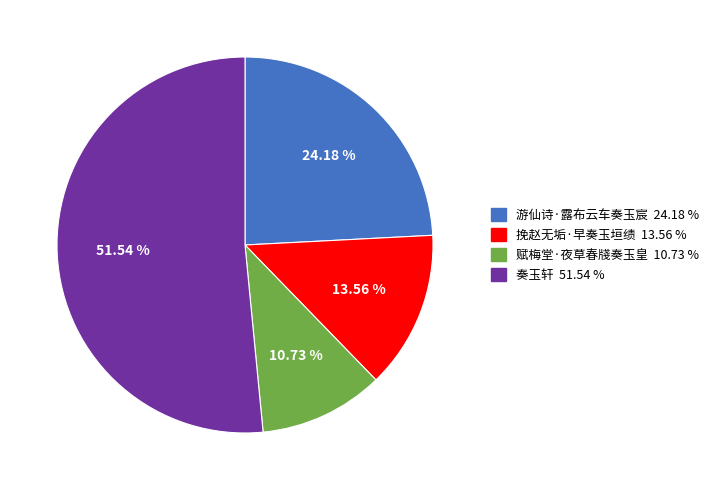

To the nearest percent, what percentage of the pie is 挽赵无垢·早奏玉垣绩?

14%